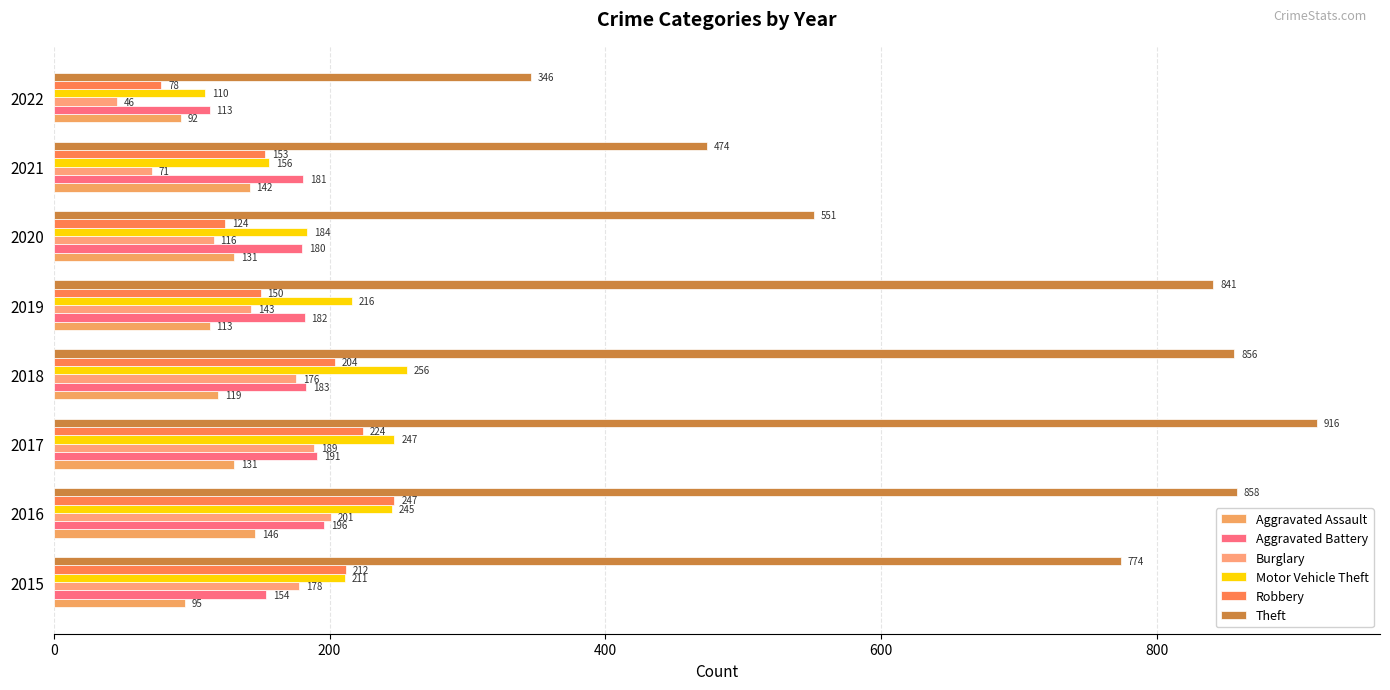

What are all the series names shown in the legend?

Aggravated Assault, Aggravated Battery, Burglary, Motor Vehicle Theft, Robbery, Theft